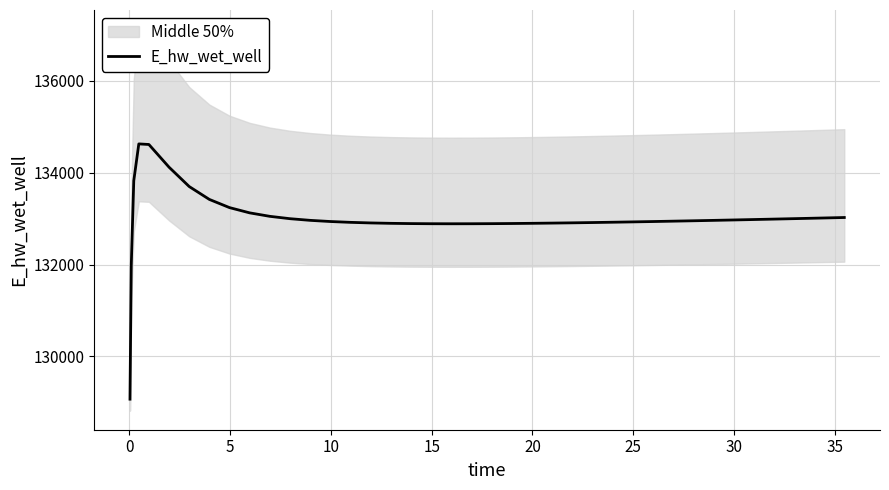

How many points are higher than both their immediate neighbors (excluding endpoints)?

1